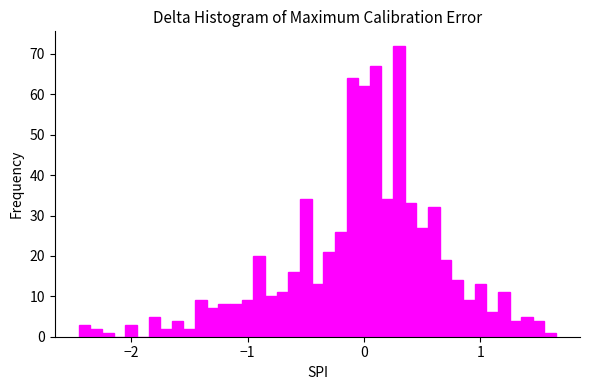

Around what value on the x-axis is the tallest bar? Give the approximate position of its centre, as read against the axis.

0.3